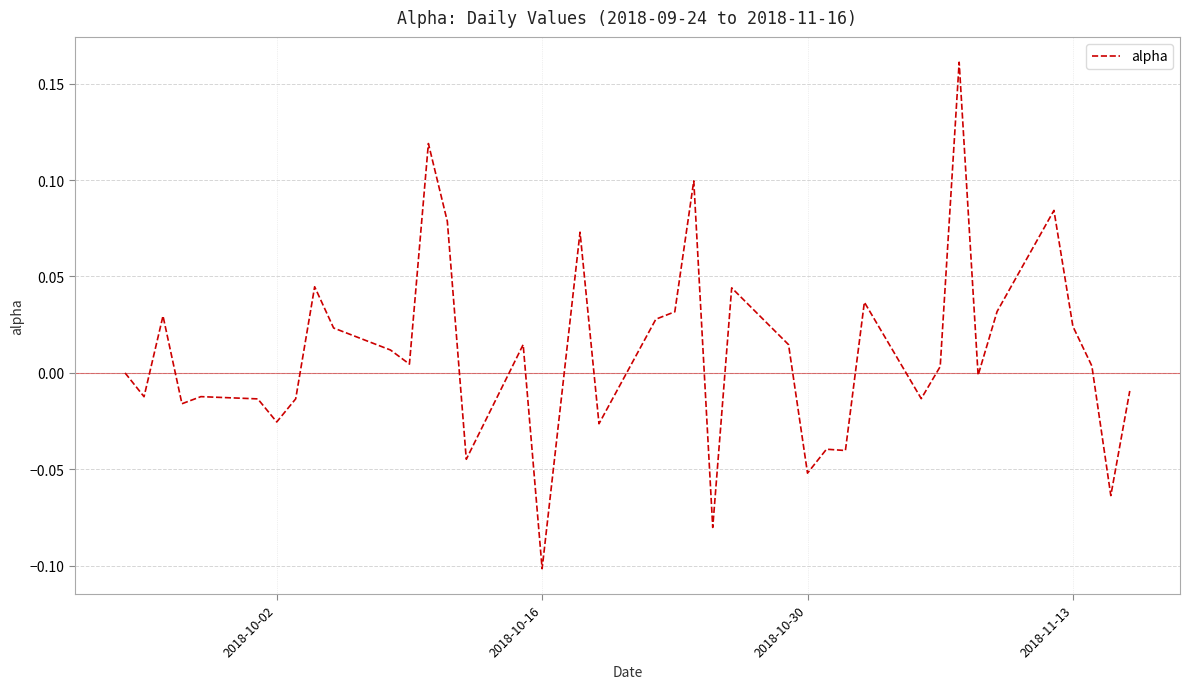

What is the difference between the maximum and minimum values?

0.3